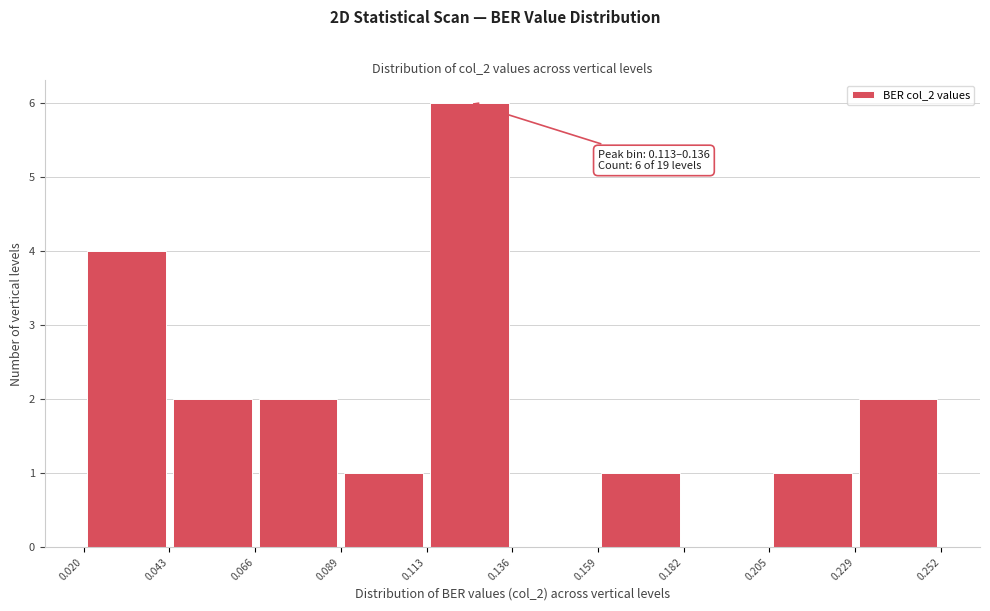

Which range on the x-axis has the tallest bar?

0.113 to 0.136